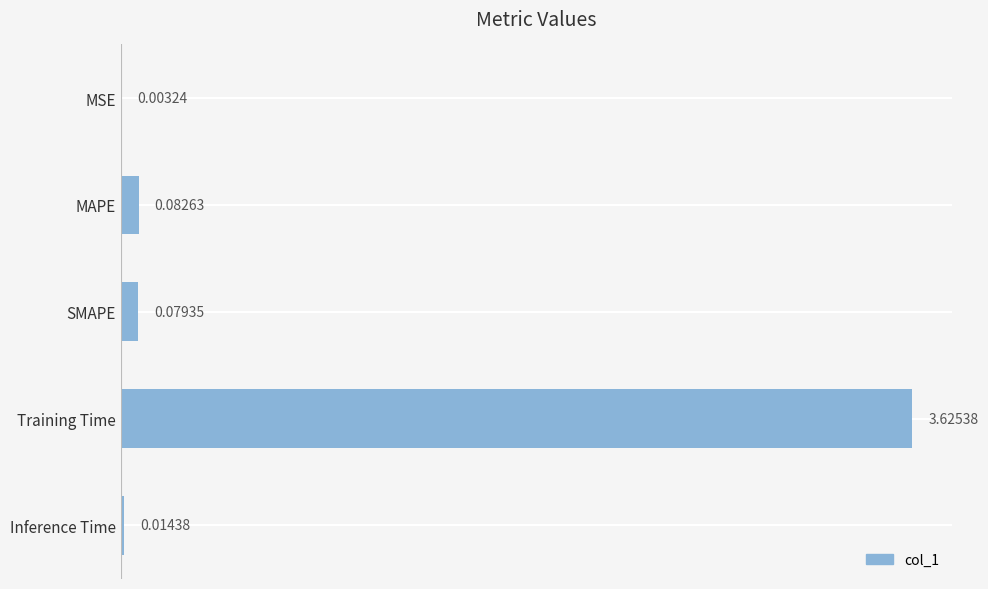

At which category does the chart reach its peak across all series?

Training Time